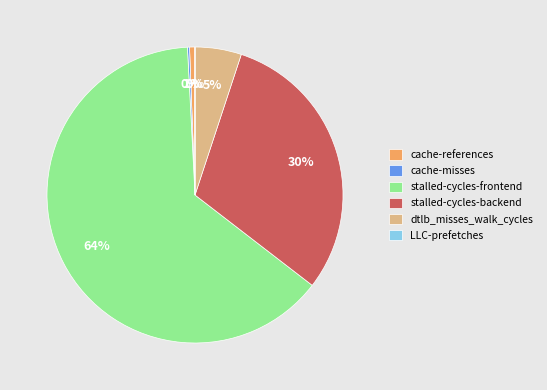

The cache-references slice represents 11% of the pie. True or false?

False